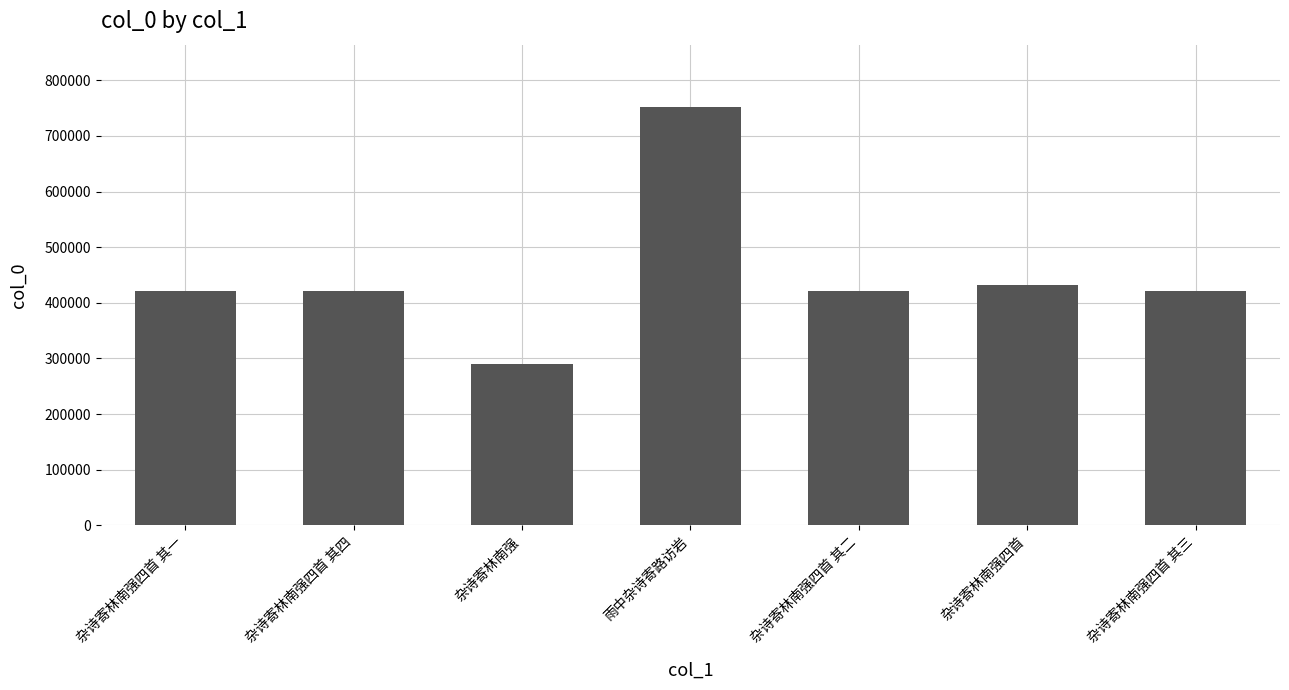

Which category has the lowest value across all series?

杂诗寄林南强